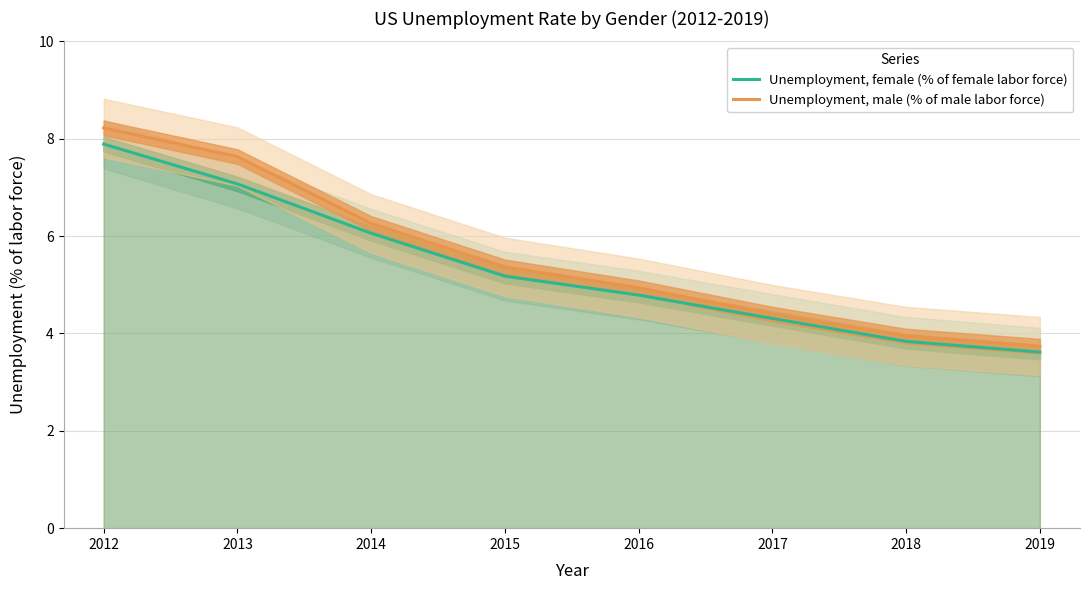

What is the average value of the Unemployment, female (% of female labor force) series?

5.3